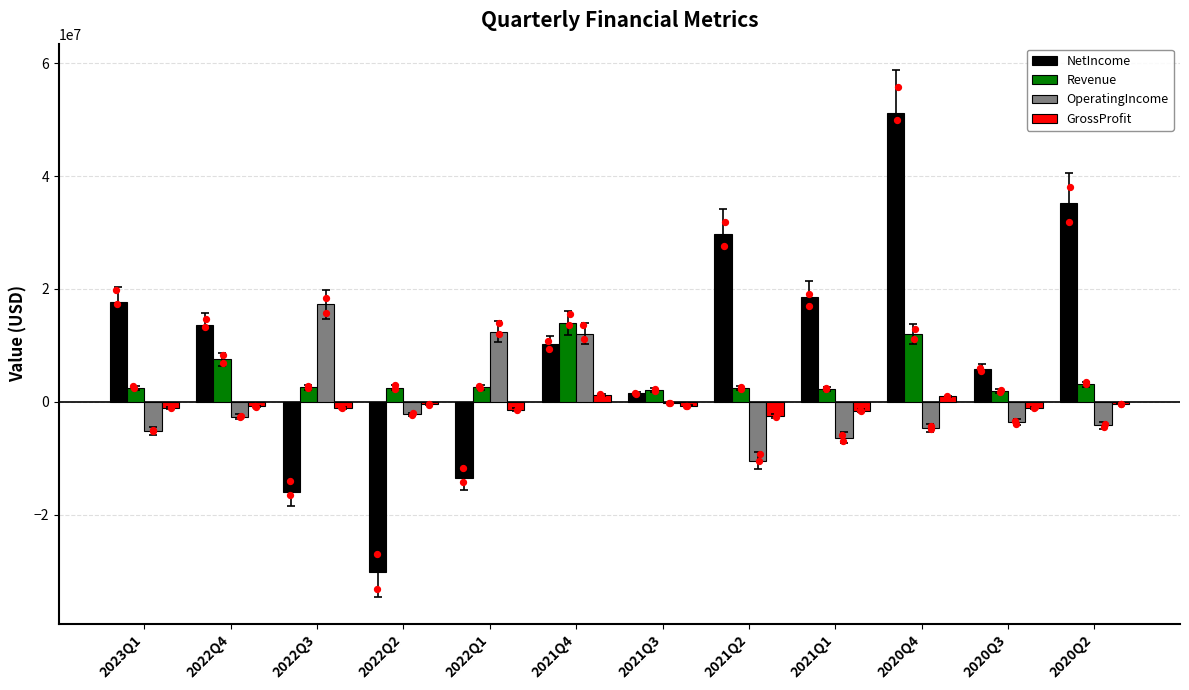

Which series contains the lowest Y value?

NetIncome